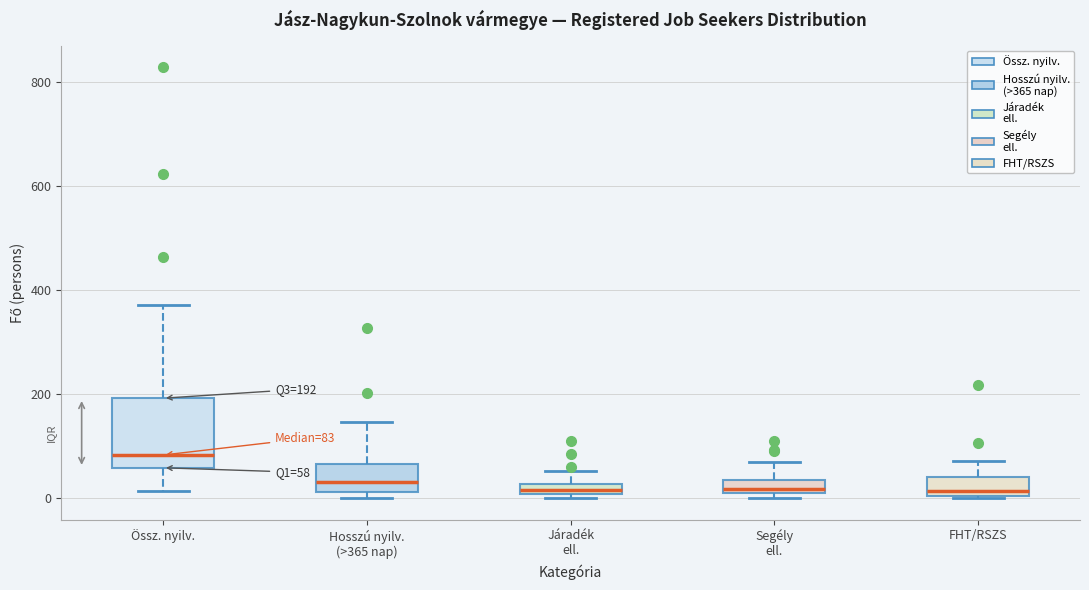

Which box is the tallest, from its lower edge to its upper edge?

Össz. nyilv.